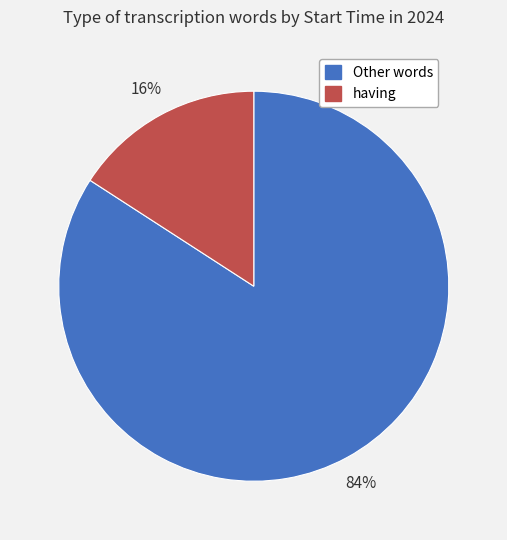

How many slices are in this pie chart?

2